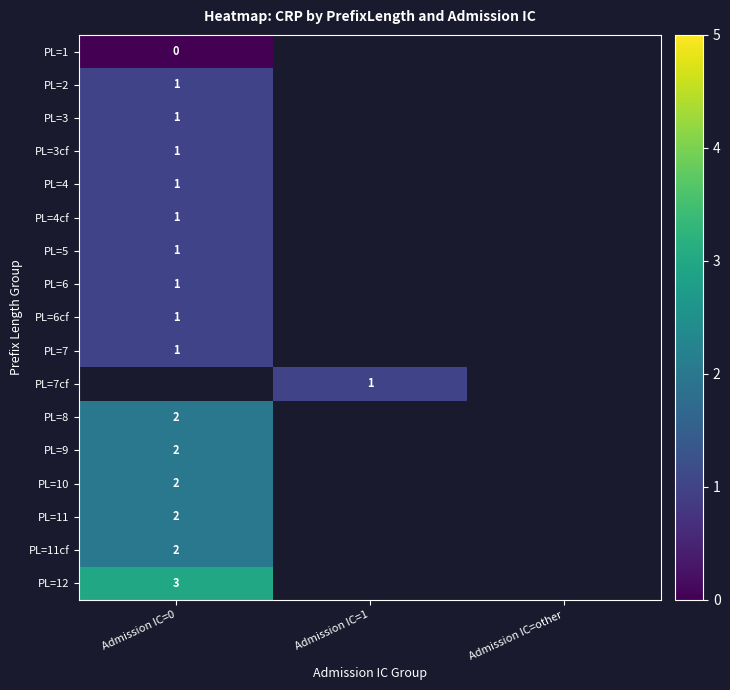

True or false: PL=7 has a value of 1 at Admission IC=0.

True